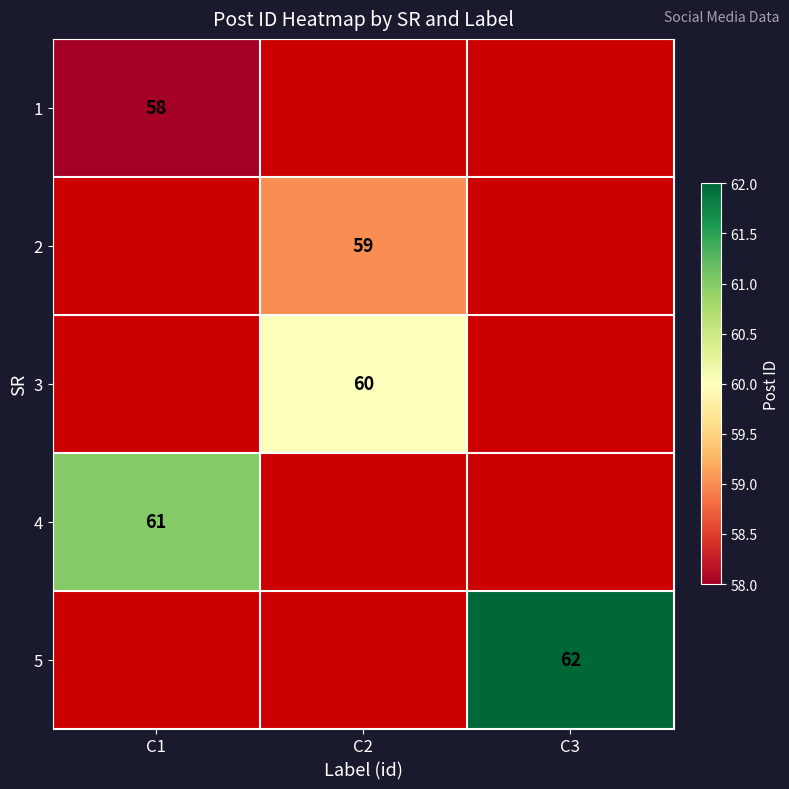

At how many categories does at least one series exceed 59?

3